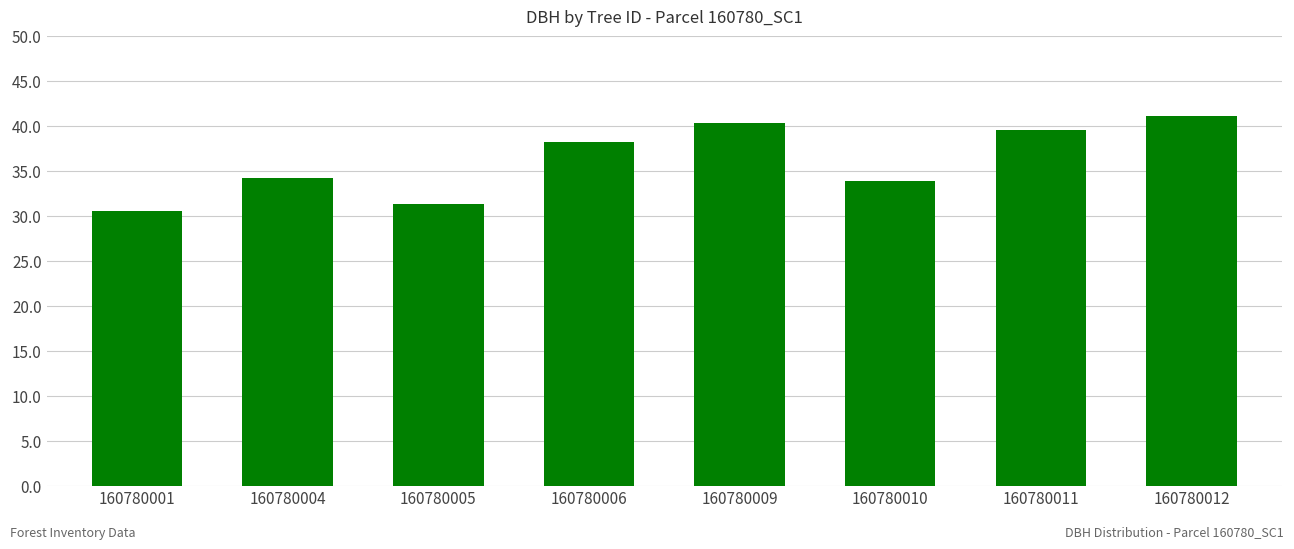

What is the difference between the maximum and minimum values?

10.6